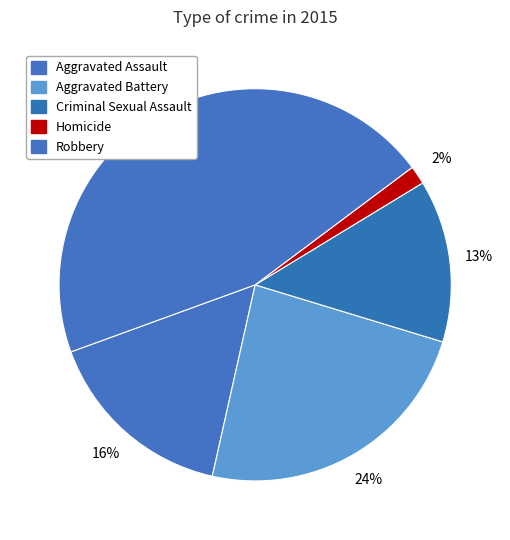

What is the smallest slice in the pie chart?

Homicide